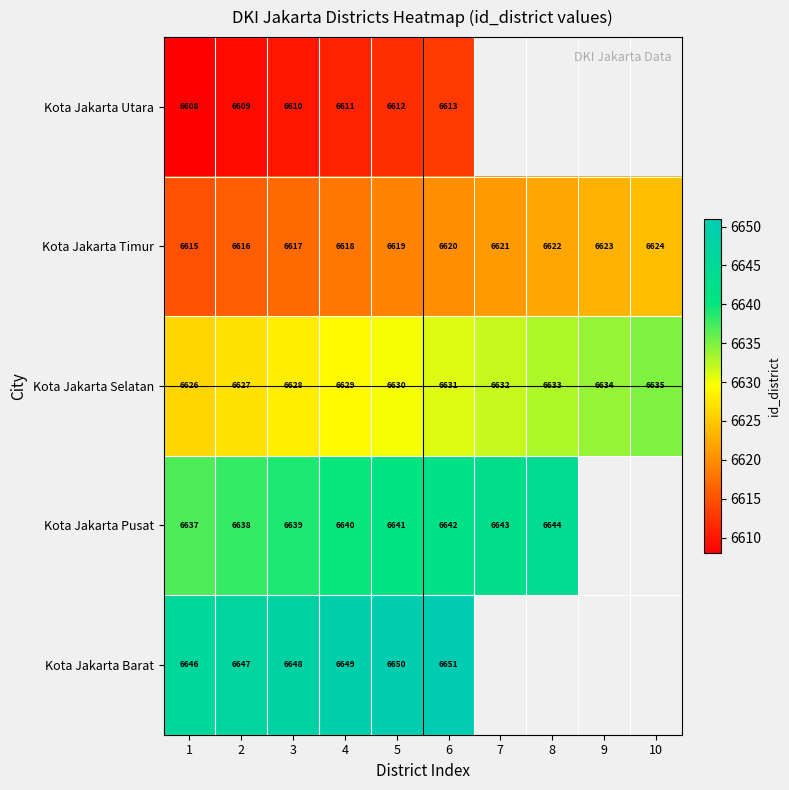

What is the difference between the highest and lowest values at 2?

38